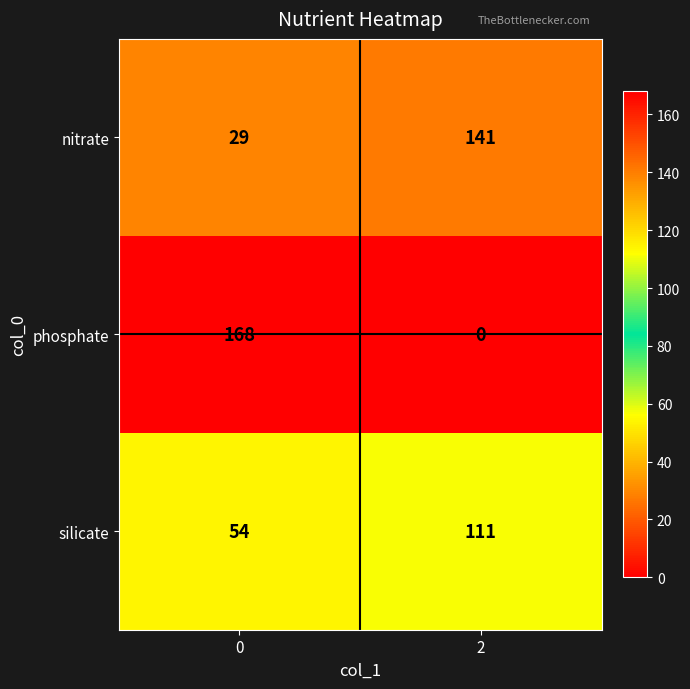

What is the average value of the phosphate series?

84